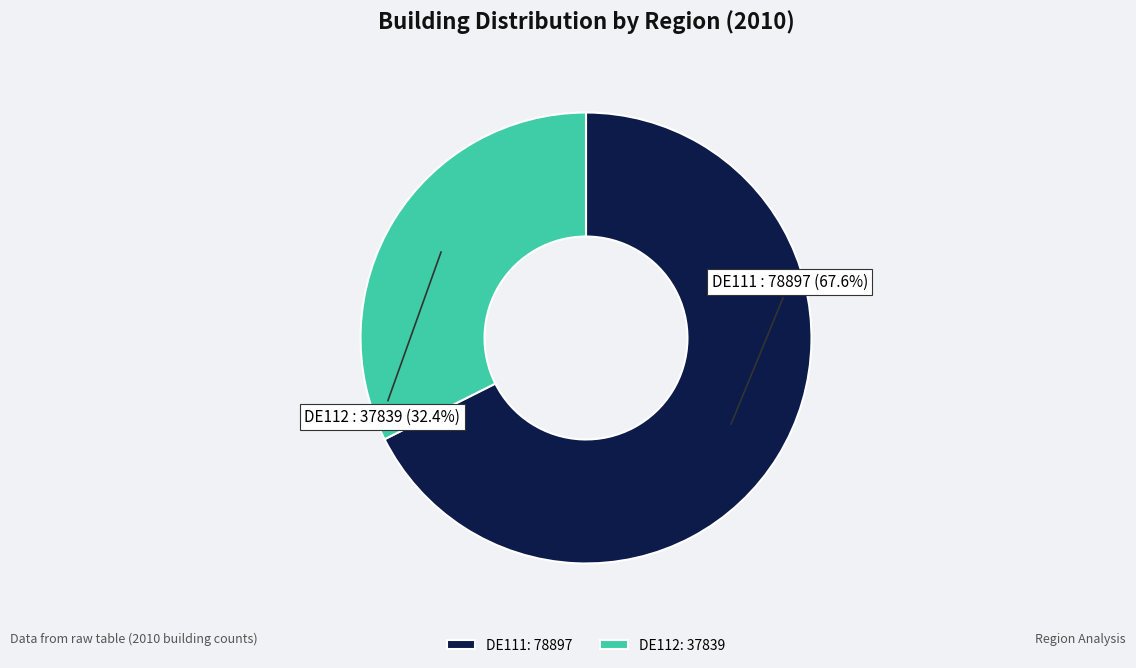

Approximately how many times larger is the value at DE112 compared to DE111?

0.5